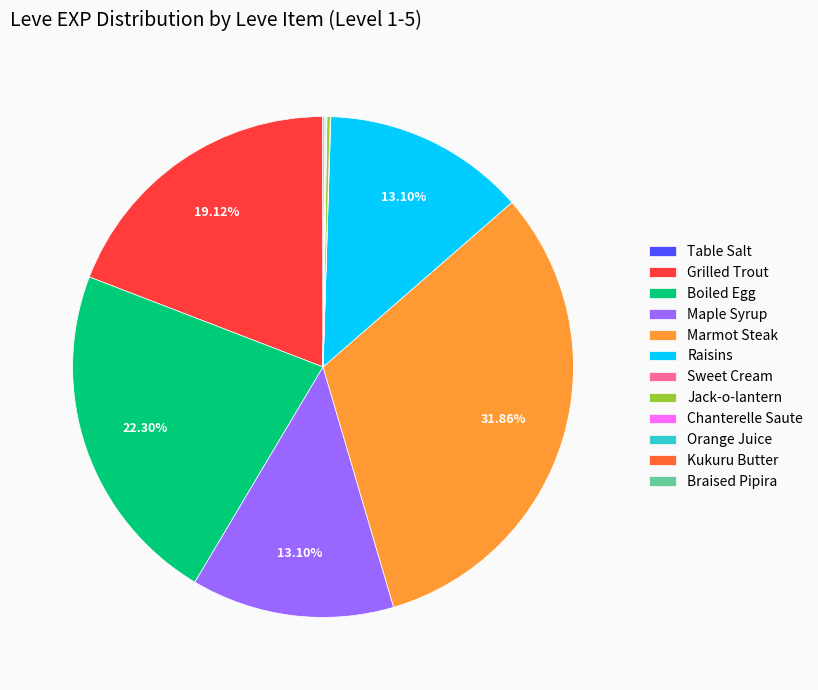

Which slice is the largest?

Marmot Steak